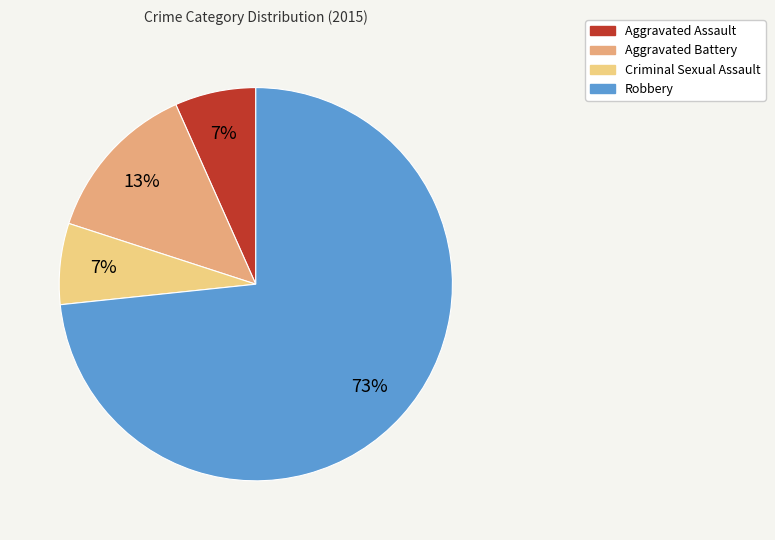

Is there any slice that represents more than half of the pie?

Yes